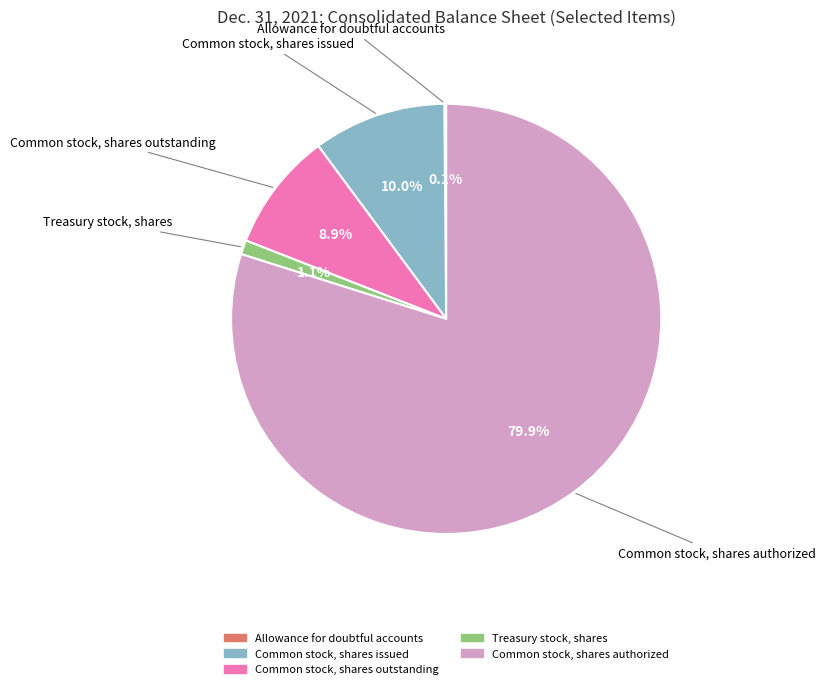

True or false: Common stock, shares outstanding accounts for 21% of the total.

False